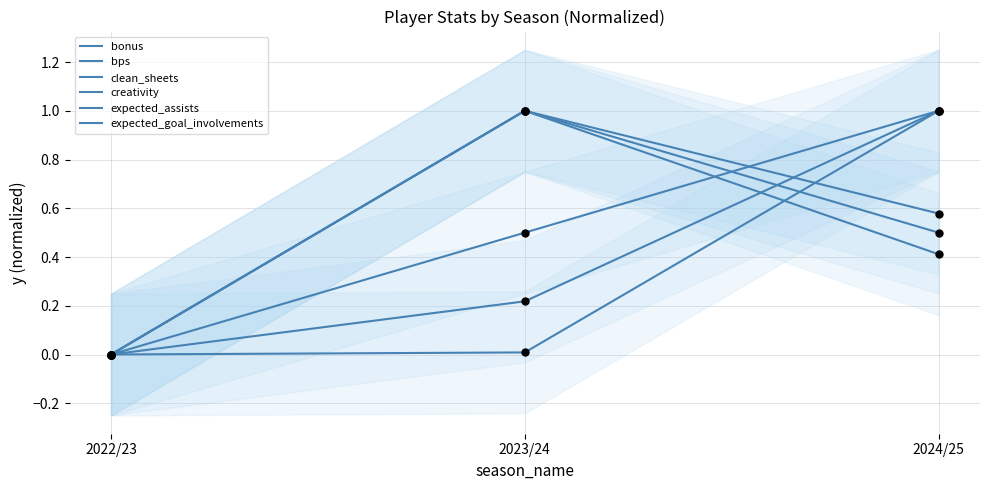

At how many categories does at least one series exceed 0?

2